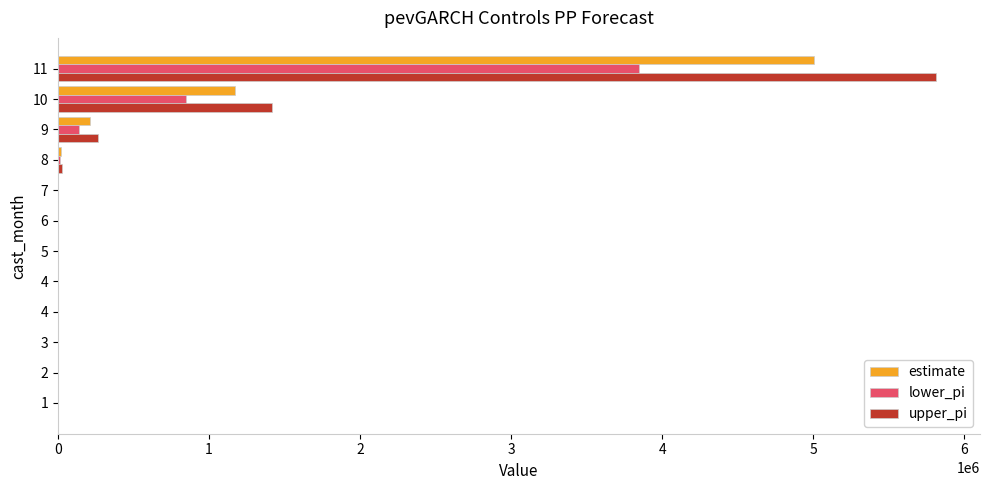

At which label does upper_pi reach its peak?

11